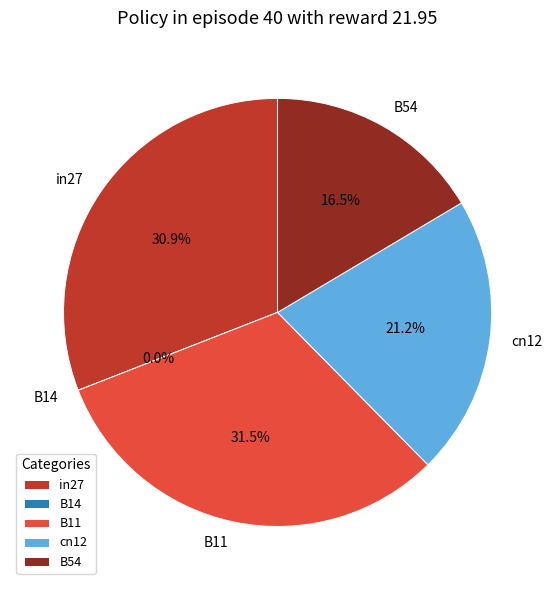

Does B14 account for over 50% of the chart?

No